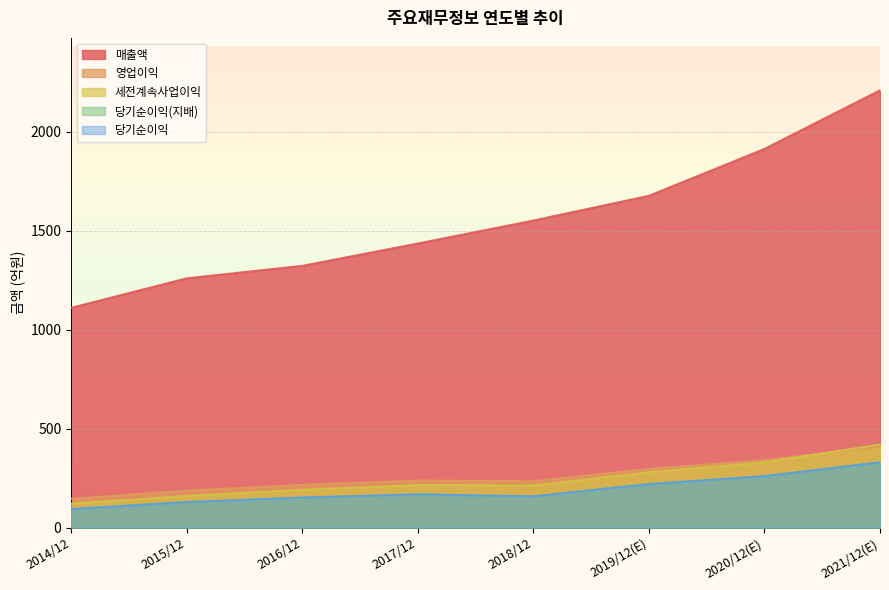

The 세전계속사업이익 series shows 192 at 2016/12. True or false?

True